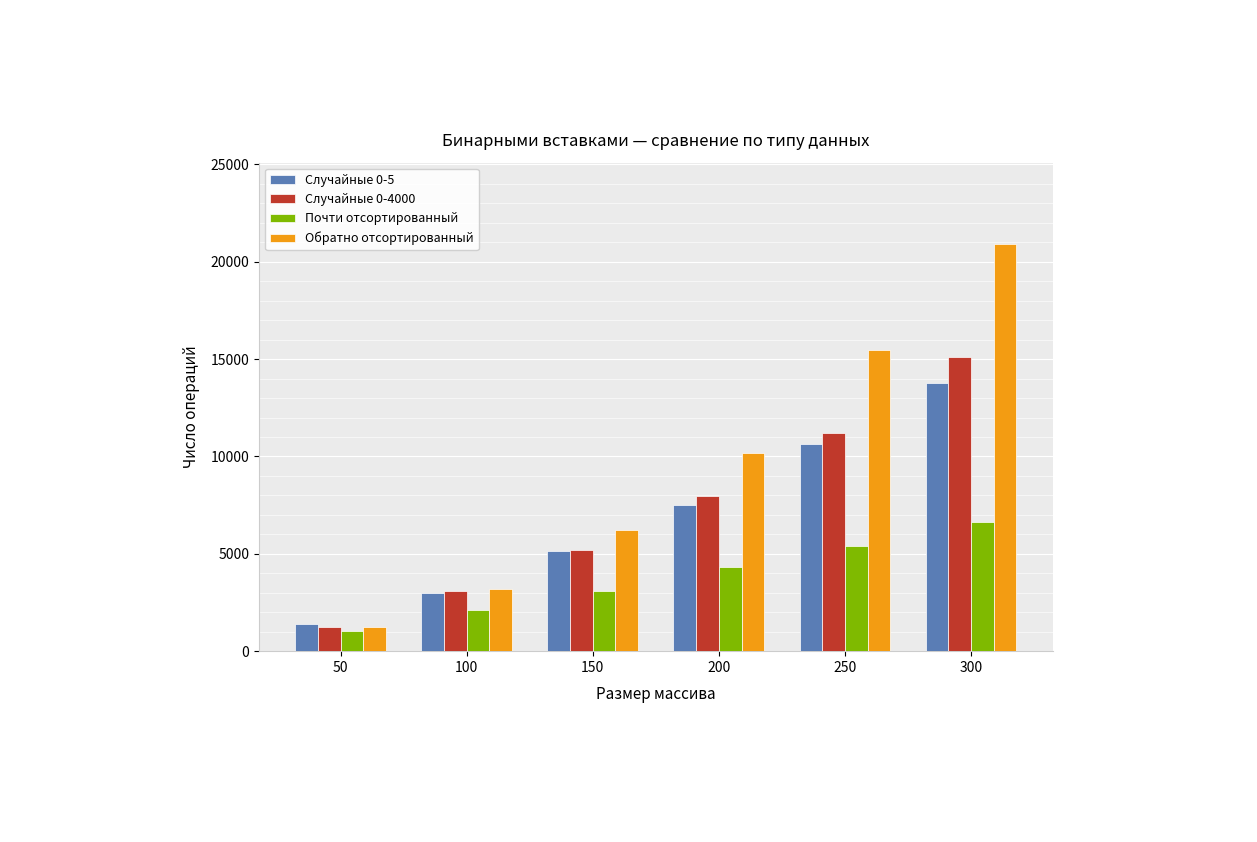

Is it true that Обратно отсортированный equals 3199.2 at 100?

True